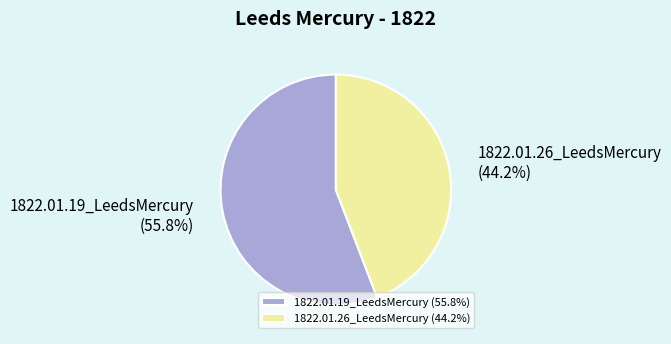

Count the number of slices in the pie.

2